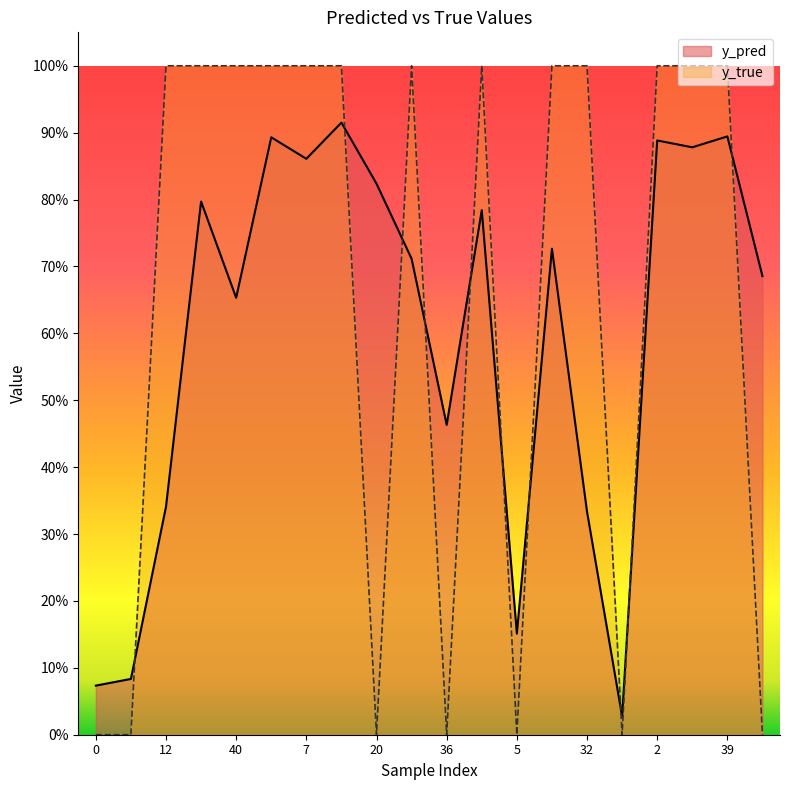

At 0, list the series in order from largest to smallest.

y_pred, y_true